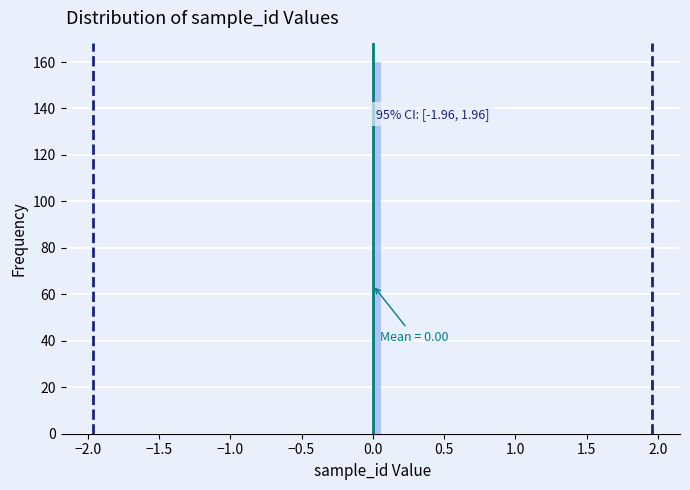

Around what value on the x-axis is the tallest bar? Give the approximate position of its centre, as read against the axis.

0.05